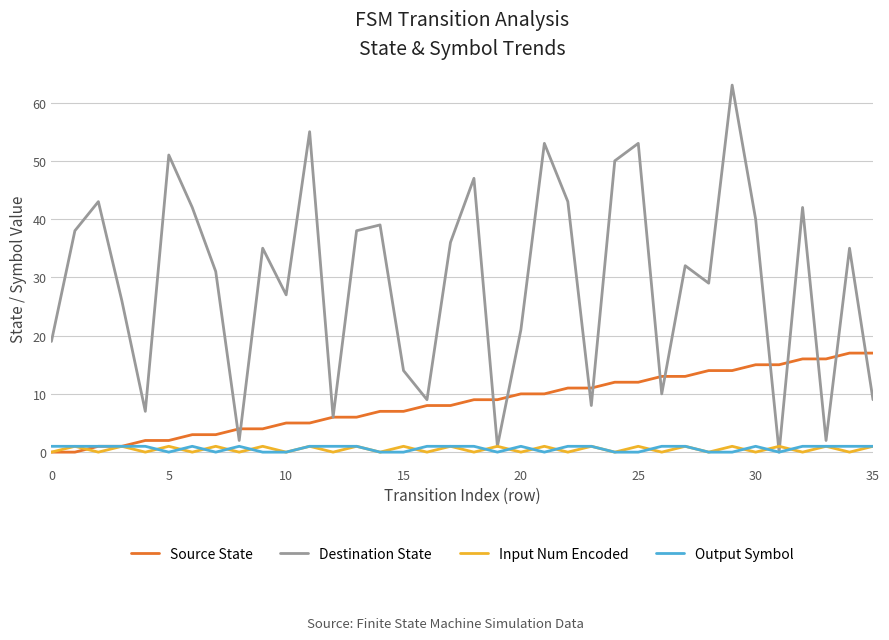

What is the difference between the maximum and minimum values in the Source State series?

17